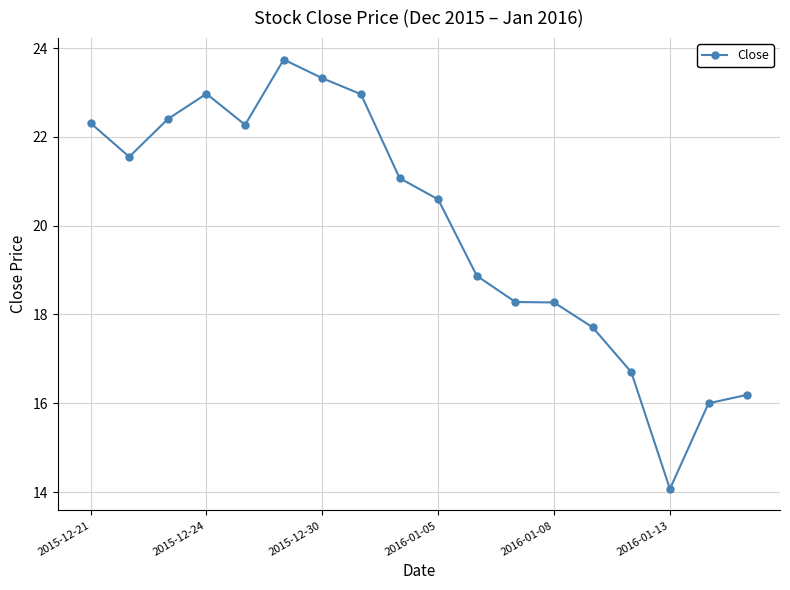

What is the value of the 17th point from the left?

16.0